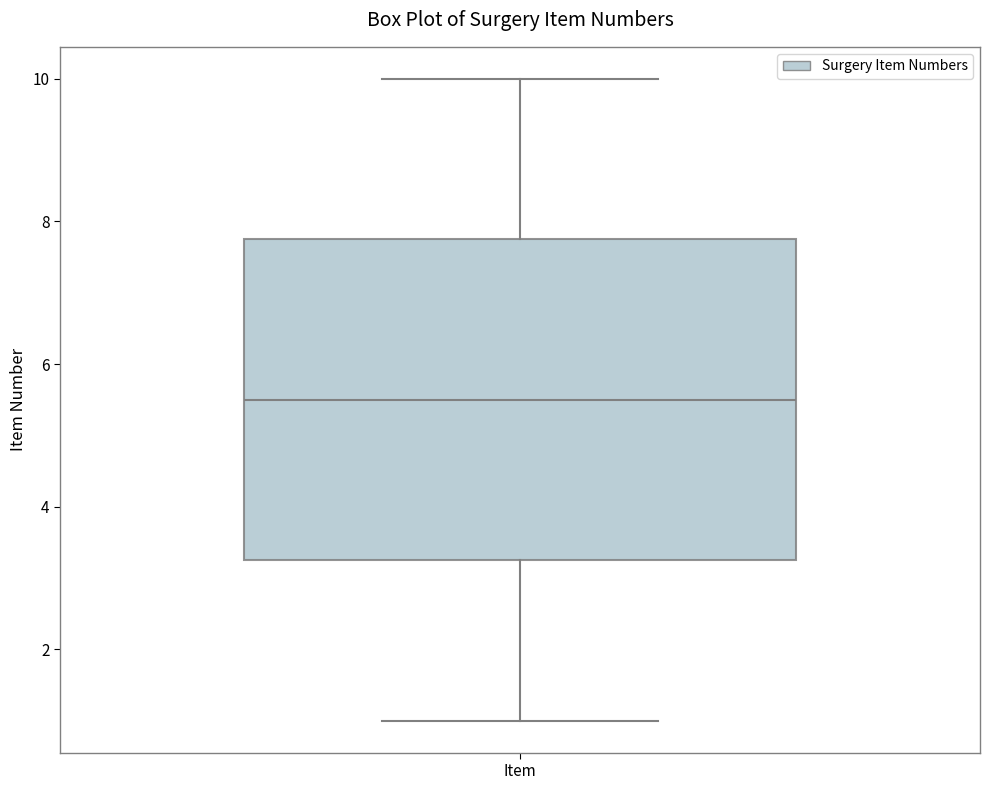

Transcribe this box plot: give where the median line is, the range the box spans, and where the two whiskers end, as read against the y-axis. The values are not printed on the chart, so give them approximately, as read against the axis.

median 5.6, box 3.2 to 7.8, whiskers 1.0 to 10.0